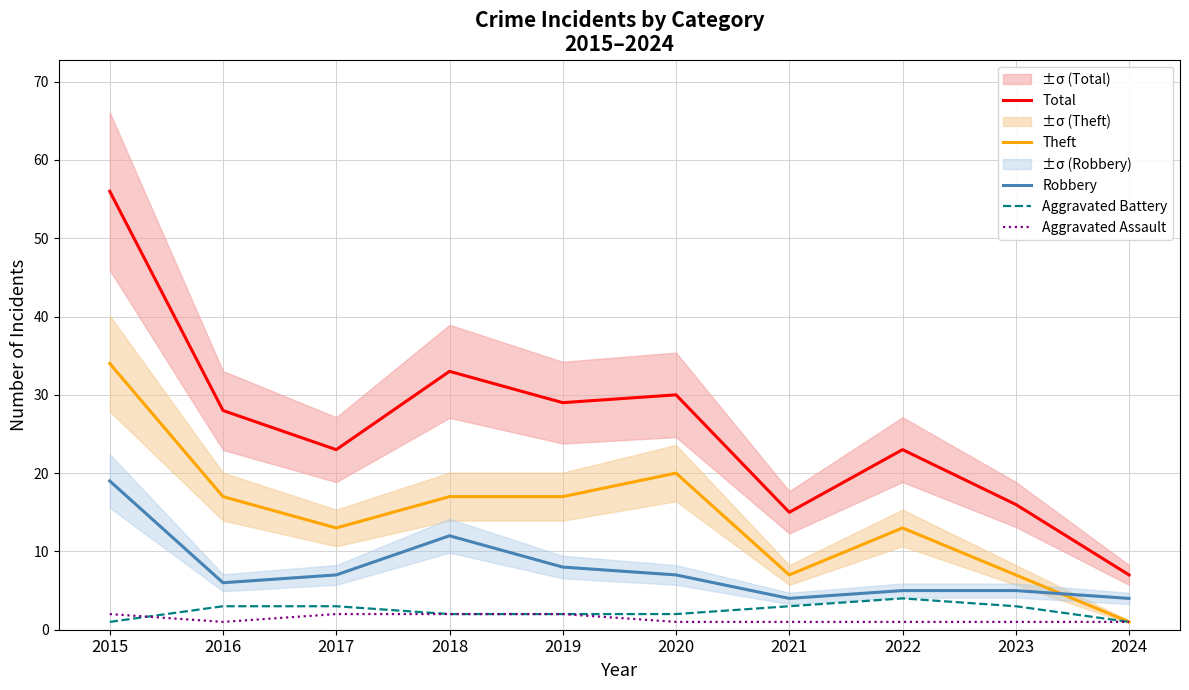

Reading left to right, transcribe all the data shown in this chart.

Total: 56	28	23	33	29	30	15	23	16	7
Theft: 34	17	13	17	17	20	7	13	7	1
Robbery: 19	6	7	12	8	7	4	5	5	4
Aggravated Battery: 1	3	3	2	2	2	3	4	3	1
Aggravated Assault: 2	1	2	2	2	1	1	1	1	1